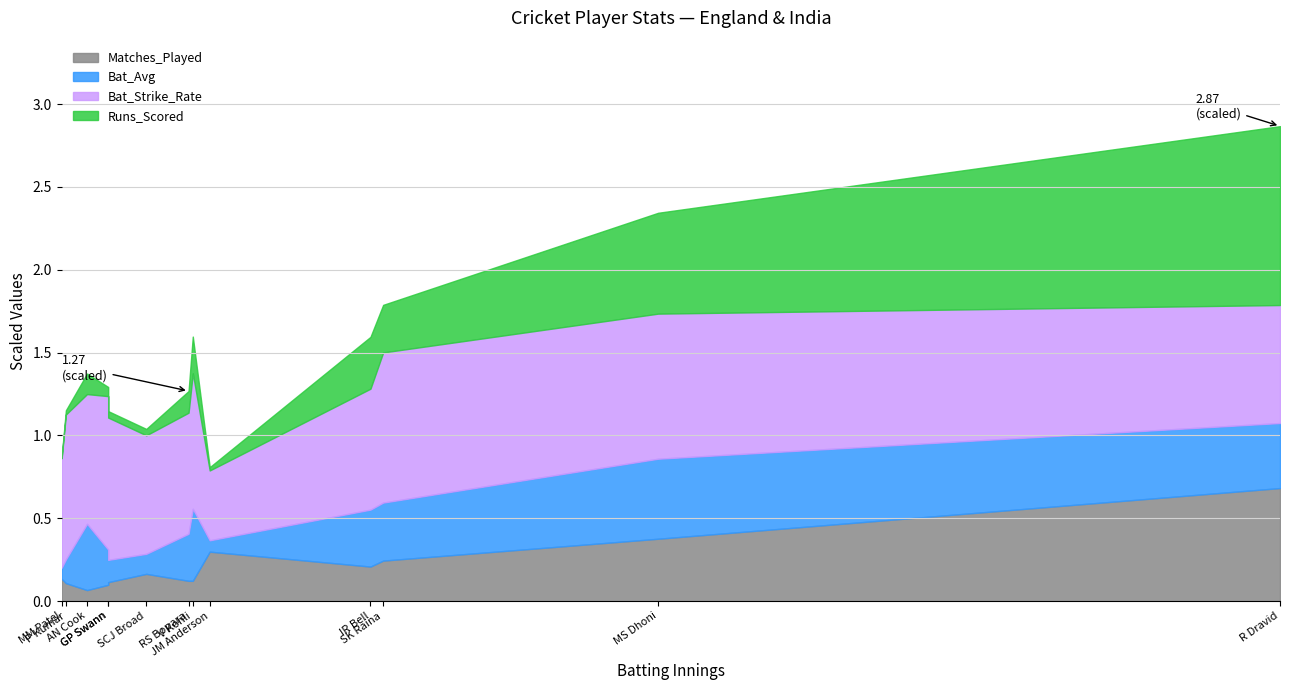

True or false: bat_avg and bat_strike_rate cross at least once.

False